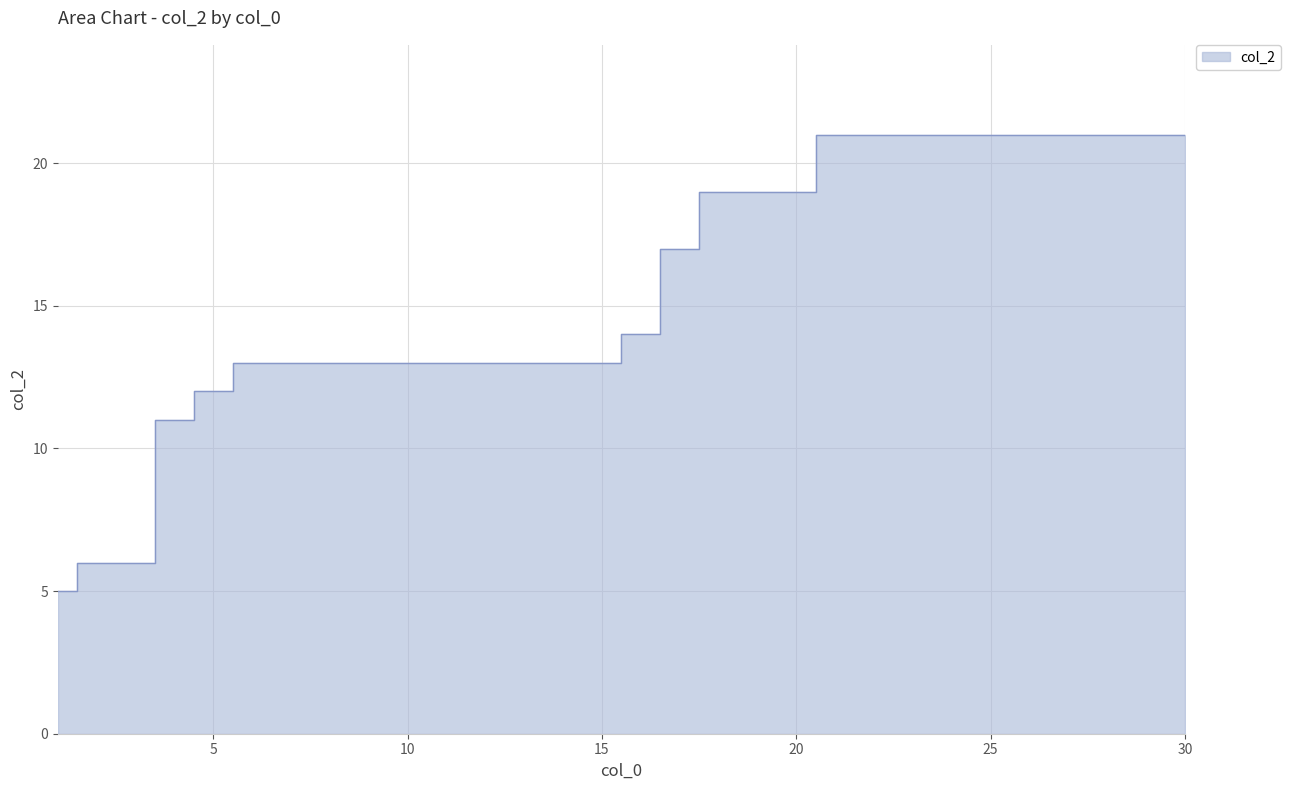

What is the value of the 23rd point from the left?

21